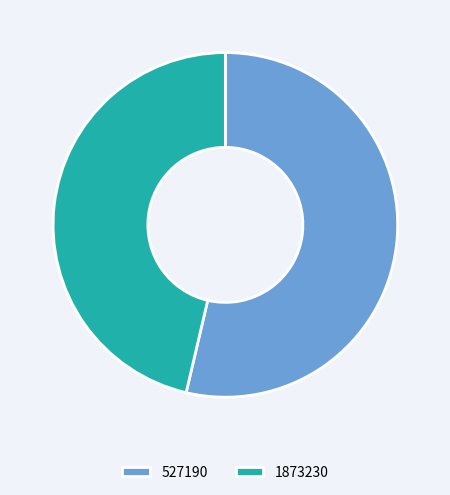

What is the smallest slice in the pie chart?

1873230